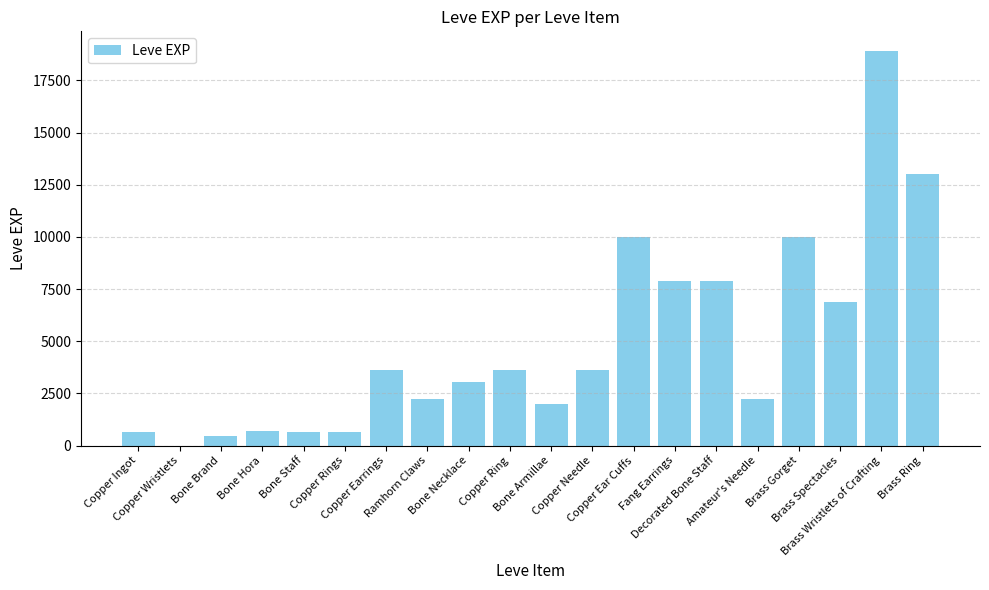

Does the chart contain stacked bars?

No